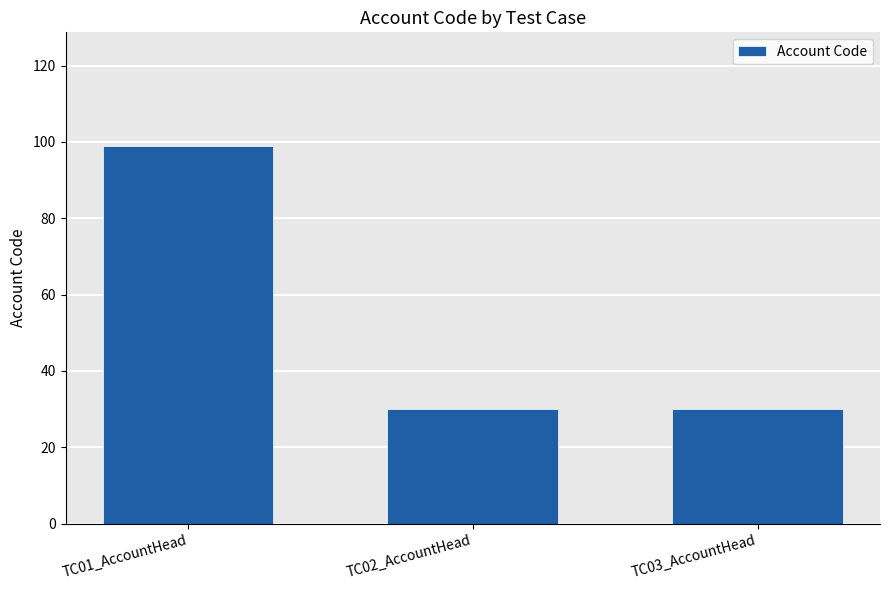

What is the change in value from TC01_AccountHead to TC03_AccountHead?

-69